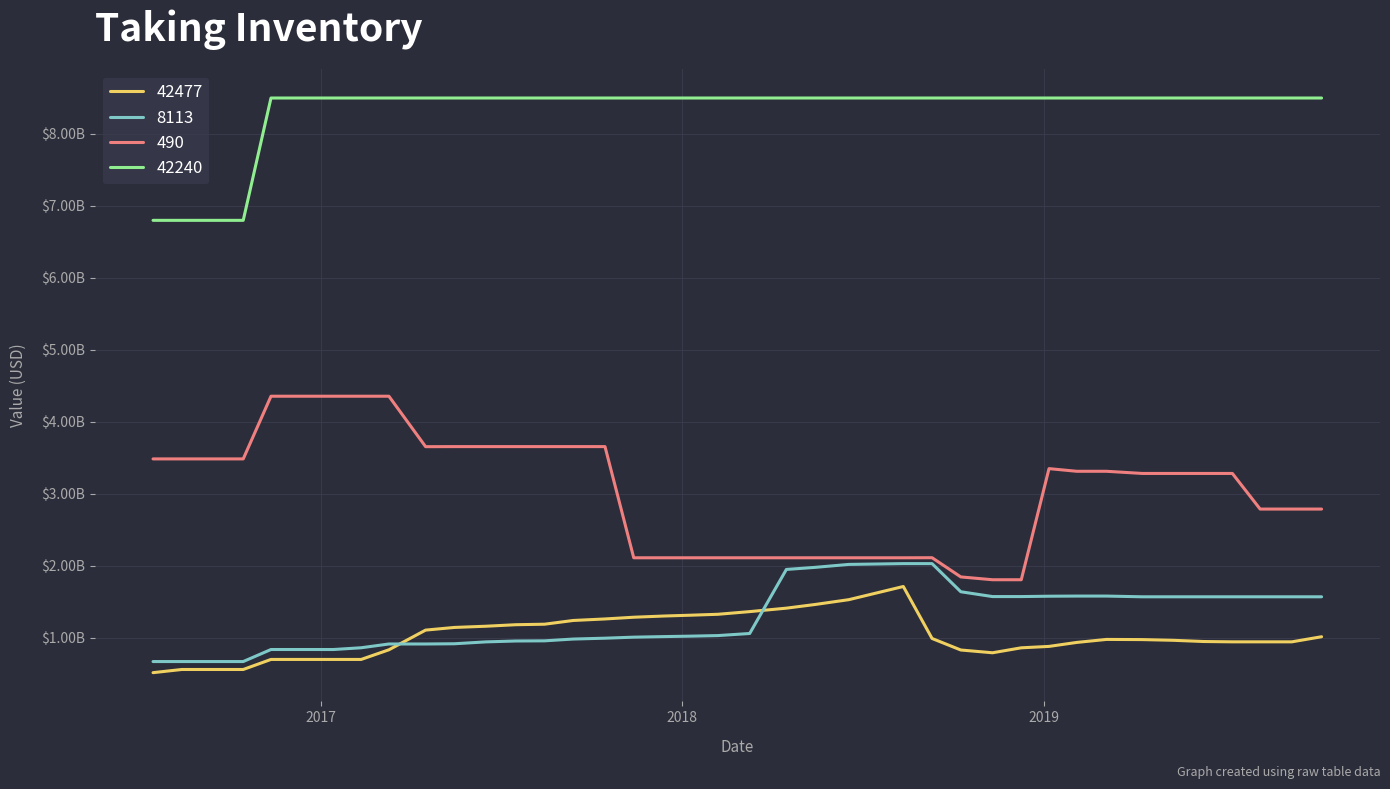

Reading left to right, list all the values displayed in this chart.

42477: 514789000	558804000	558804000	558804000	698505000	698505000	698505000	698505000	832696000	1106000000	1143000000	1160000000	1181000000	1188000000	1240000000	1261000000	1285000000	1302000000	1313000000	1326000000	1363000000	1411000000	1462000000	1529000000	1712000000	989637000	829600000	791100000	860039000	879625000	934909000	976621000	974221000	964500000	947500000	943000000	943000000	943000000	1014000000
8113: 669098000	669098000	669098000	669098000	836372000	836372000	836372000	860756000	913184000	913184000	916294000	942492000	954736000	957023000	981832000	993727000	1008000000	1016000000	1022000000	1030000000	1059000000	1949000000	1978000000	2019000000	2030000000	2030000000	1639000000	1572000000	1572000000	1577000000	1579000000	1579000000	1569000000	1569000000	1569000000	1569000000	1569000000	1569000000	1569000000
490: 3485000000	3485000000	3485000000	3485000000	4356000000	4356000000	4356000000	4356000000	4356000000	3655000000	3656000000	3656000000	3656000000	3656000000	3656000000	3656000000	2111000000	2111000000	2111000000	2111000000	2111000000	2111000000	2111000000	2111000000	2111000000	2112000000	1845000000	1806000000	1806000000	3350000000	3313000000	3313000000	3283000000	3283000000	3283000000	3283000000	2788000000	2788000000	2788000000
42240: 6800000000	6800000000	6800000000	6800000000	8500000000	8500000000	8500000000	8500000000	8500000000	8500000000	8500000000	8500000000	8500000000	8500000000	8500000000	8500000000	8500000000	8500000000	8500000000	8500000000	8500000000	8500000000	8500000000	8500000000	8500000000	8500000000	8500000000	8500000000	8500000000	8500000000	8500000000	8500000000	8500000000	8500000000	8500000000	8500000000	8500000000	8500000000	8500000000